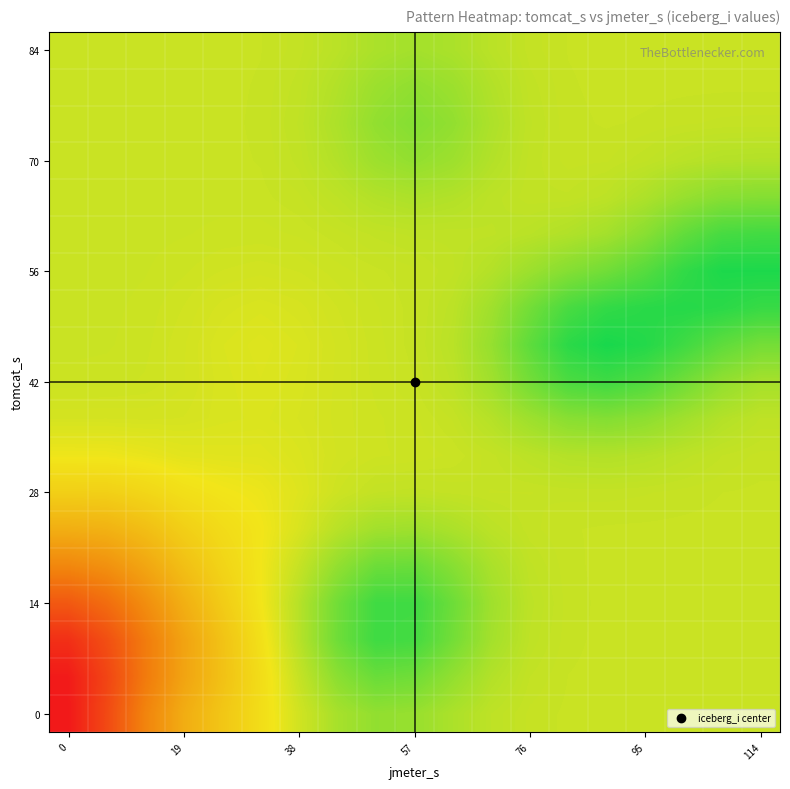

How many distinct data groups are displayed?

19